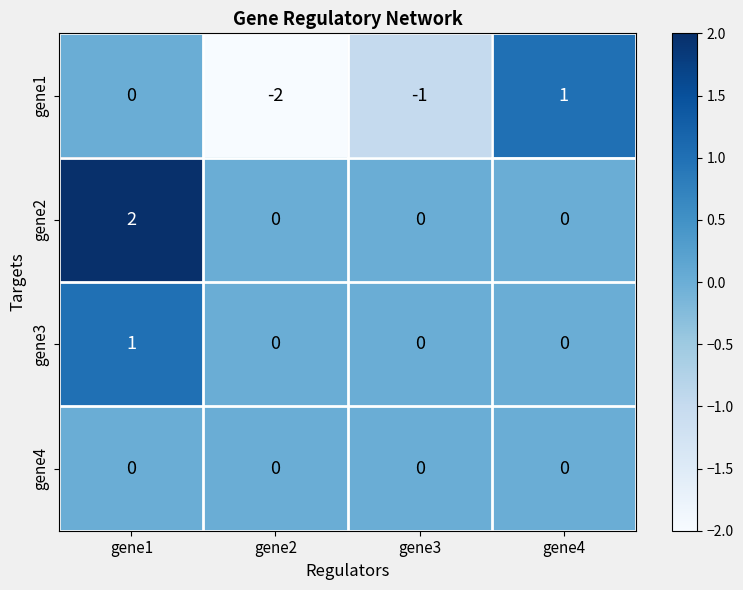

Which series has the largest range (max minus min)?

gene1